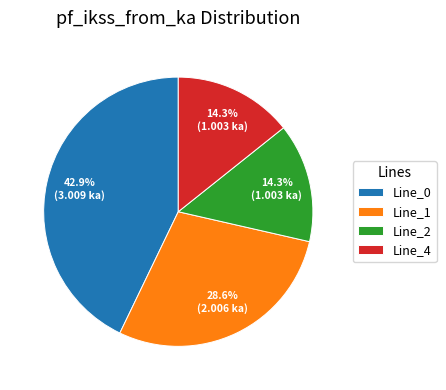

To the nearest percent, what is the combined percentage of Line_0 and Line_4?

57%